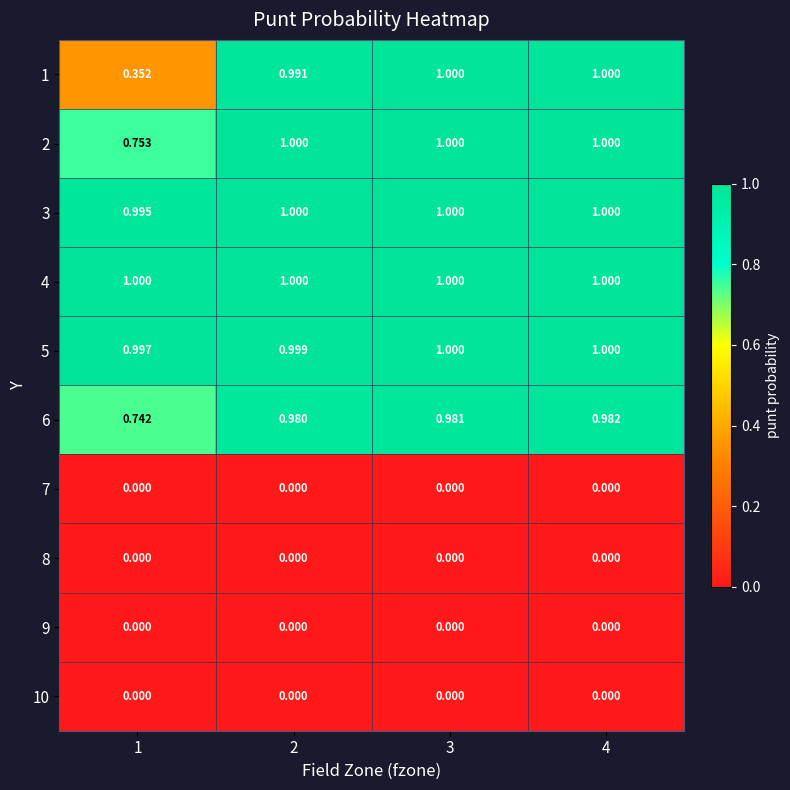

List the series in order of their peak value, highest first.

1, 2, 3, 4, 5, 6, 7, 8, 9, 10